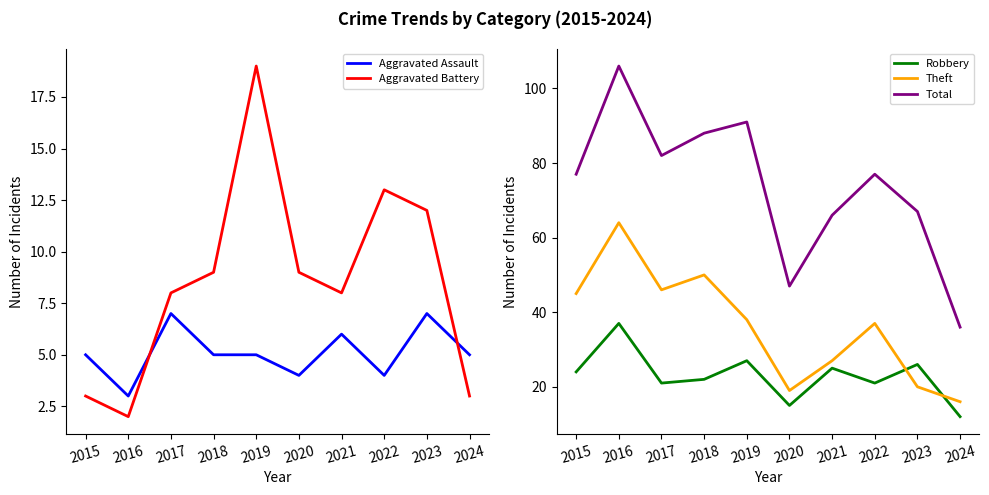

True or false: Total has a value of 67 at 2023.

True